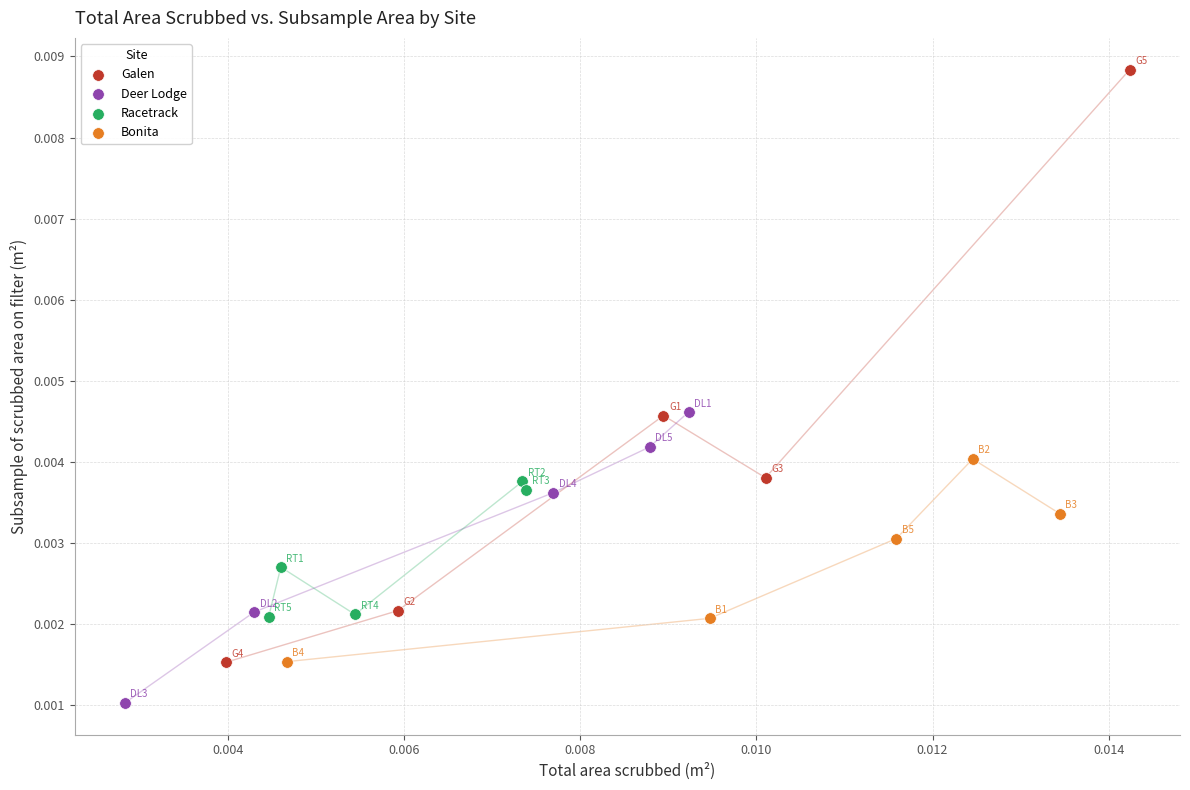

Which series reaches the minimum Y coordinate?

Deer Lodge